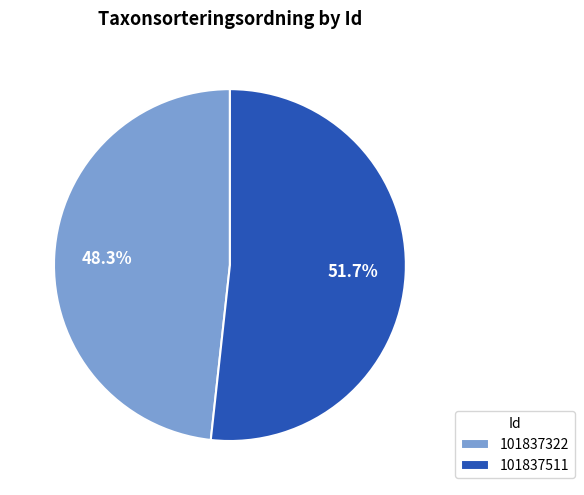

What is the ratio of the value at 101837511 to the value at 101837322?

1.1